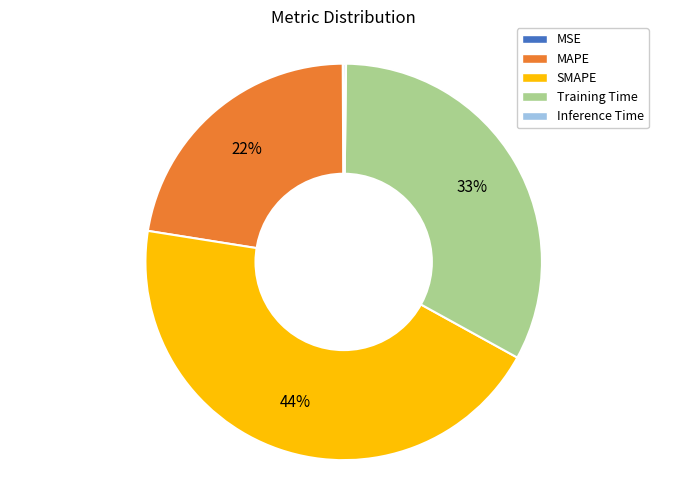

True or false: Training Time accounts for 33% of the total.

True